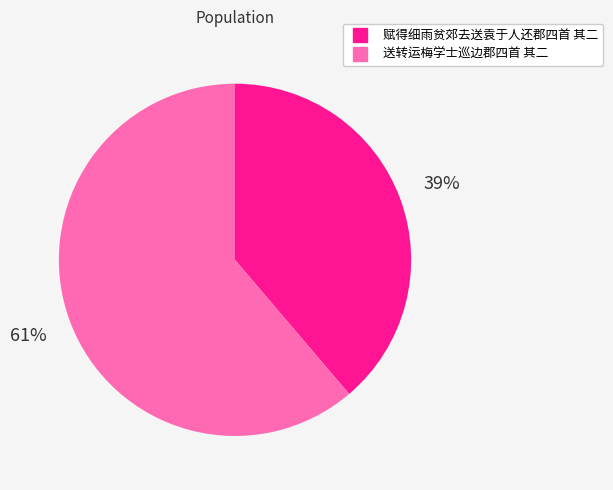

Does 赋得细雨贫郊去送袁于人还郡四首 其二 represent more than half of the total?

No